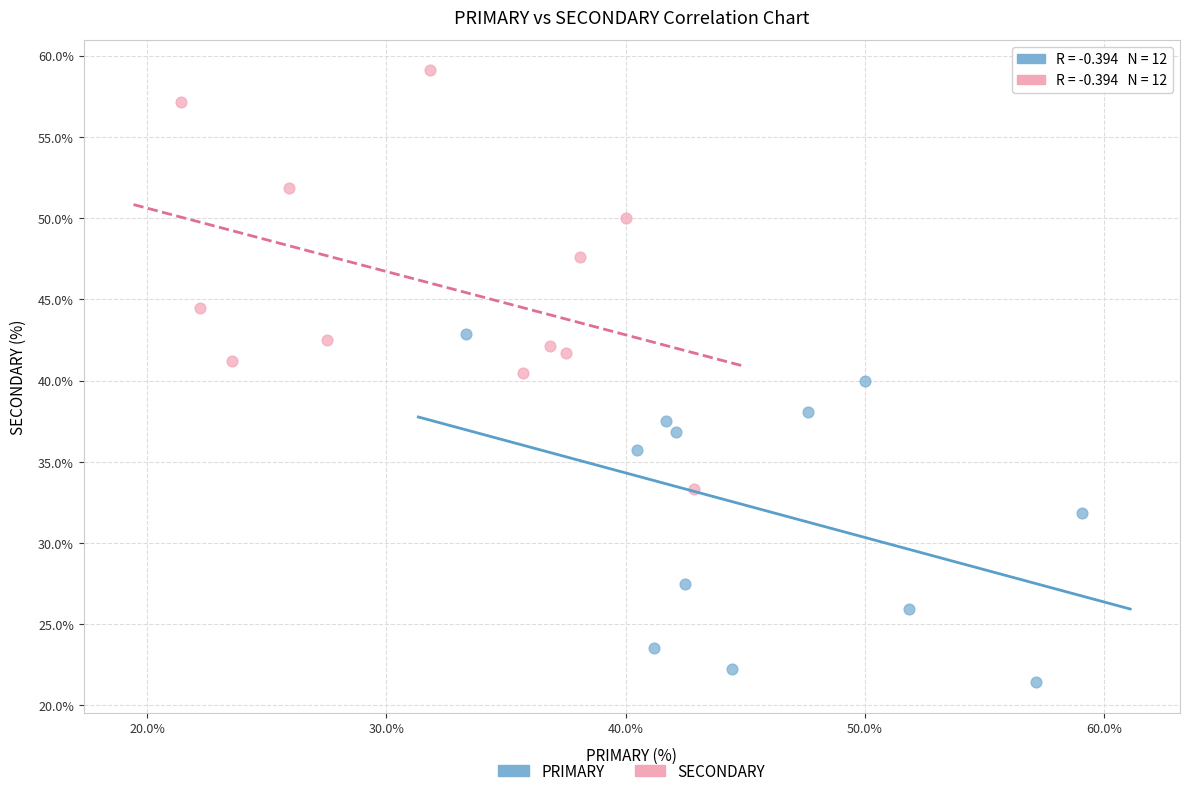

Which series contains the highest Y value?

SECONDARY